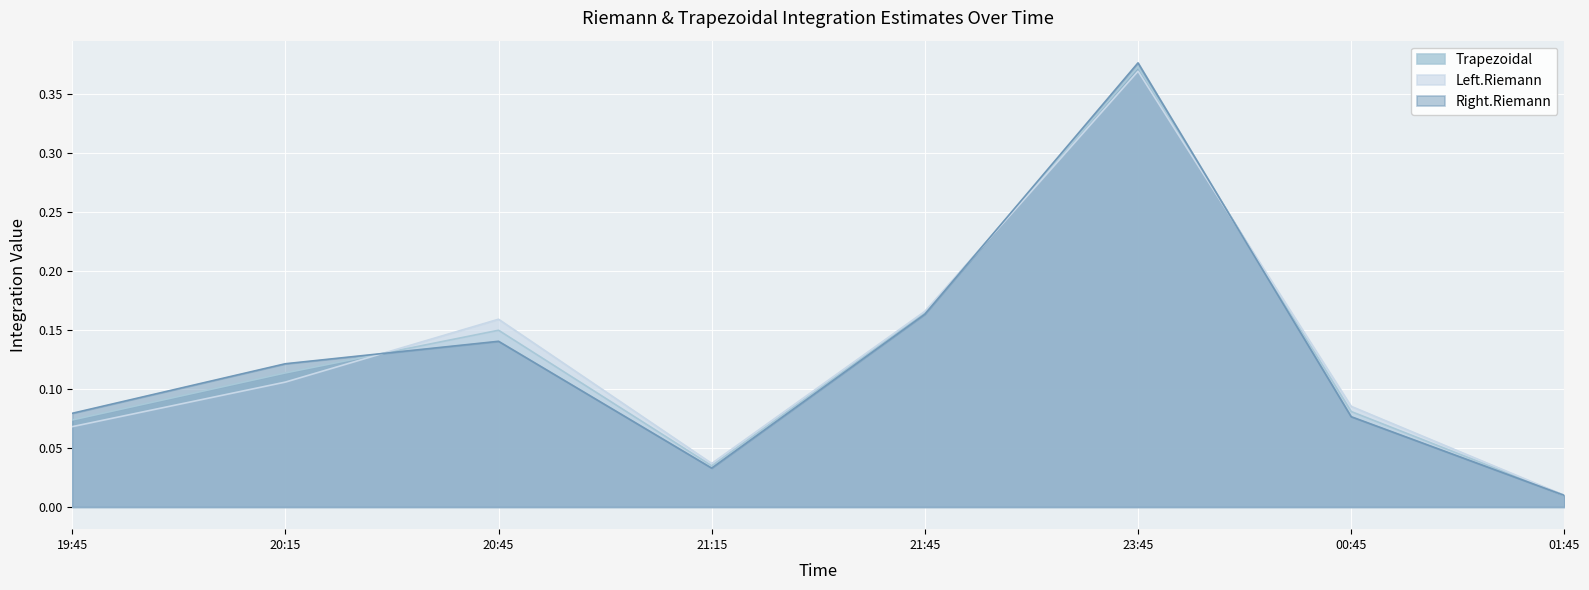

Which series has the largest range (max minus min)?

Right.Riemann